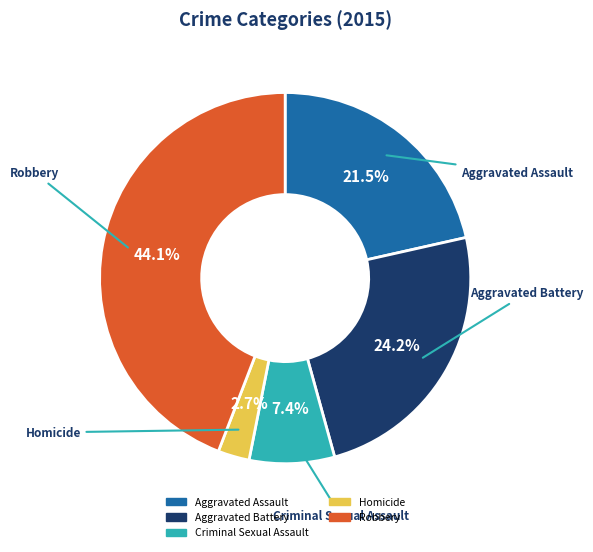

Does Criminal Sexual Assault account for over 50% of the chart?

No